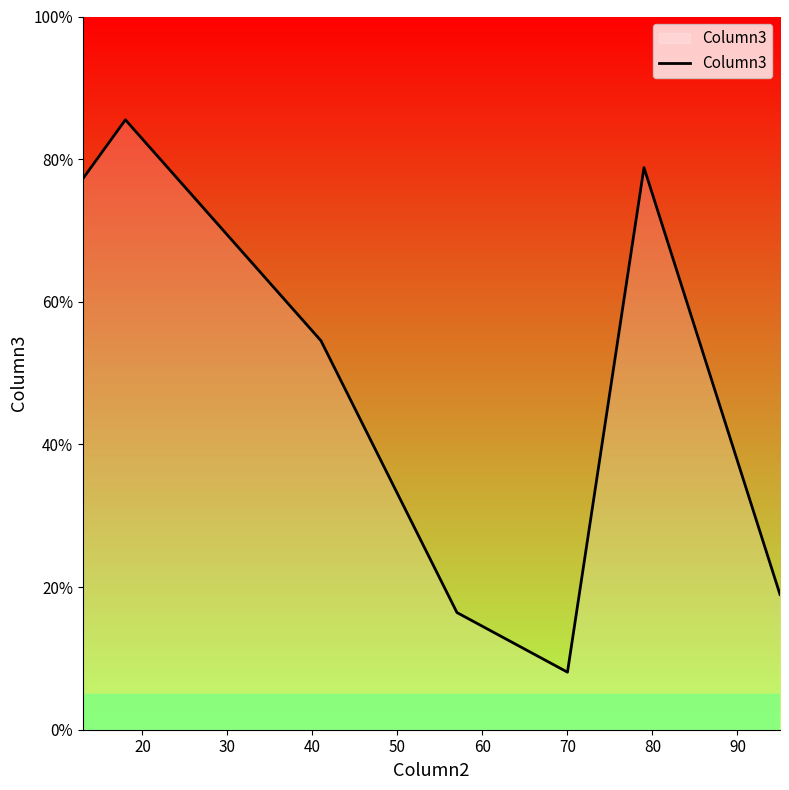

What is the difference between the maximum and second lowest values?

69.1